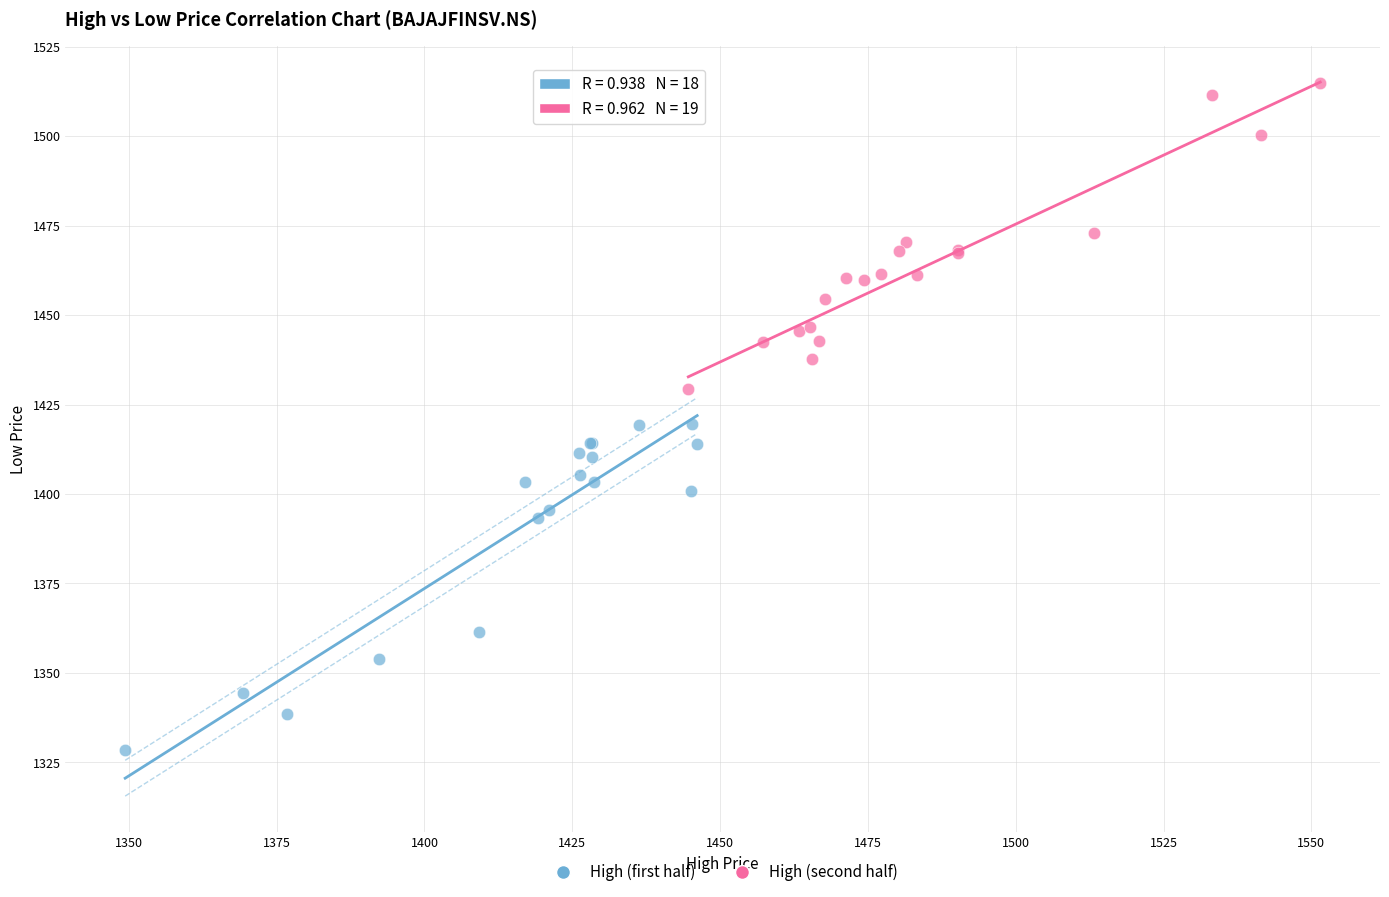

Which series contains the lowest Y value?

High (first half)